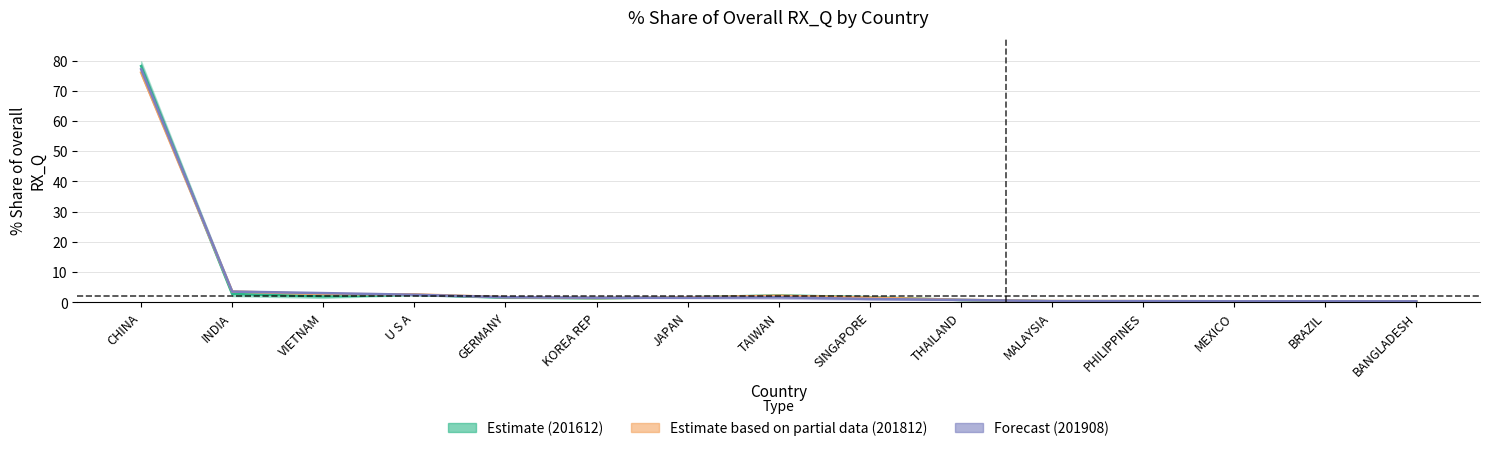

Where is the first local minimum for 201712_% Share?

KOREA REP